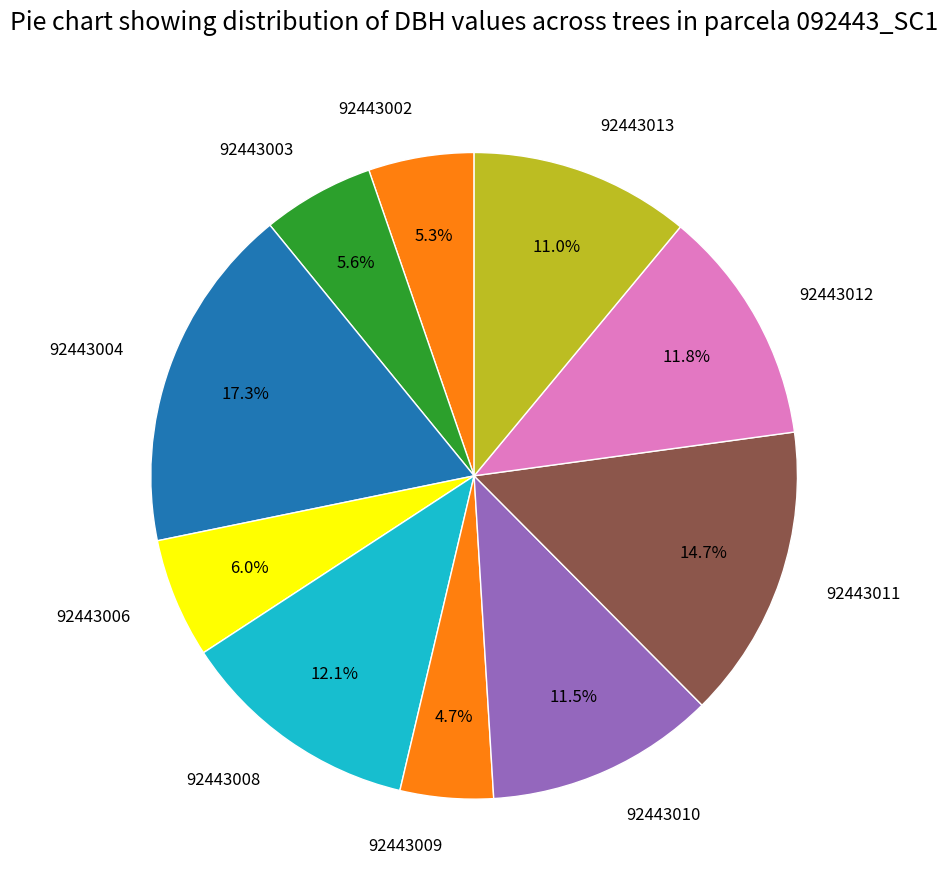

Between 92443011 and 92443004, which is larger?

92443004